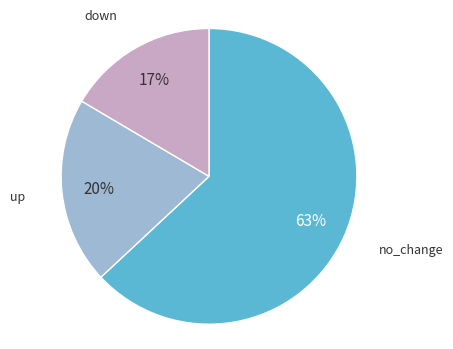

What is the largest slice in the pie chart?

no_change